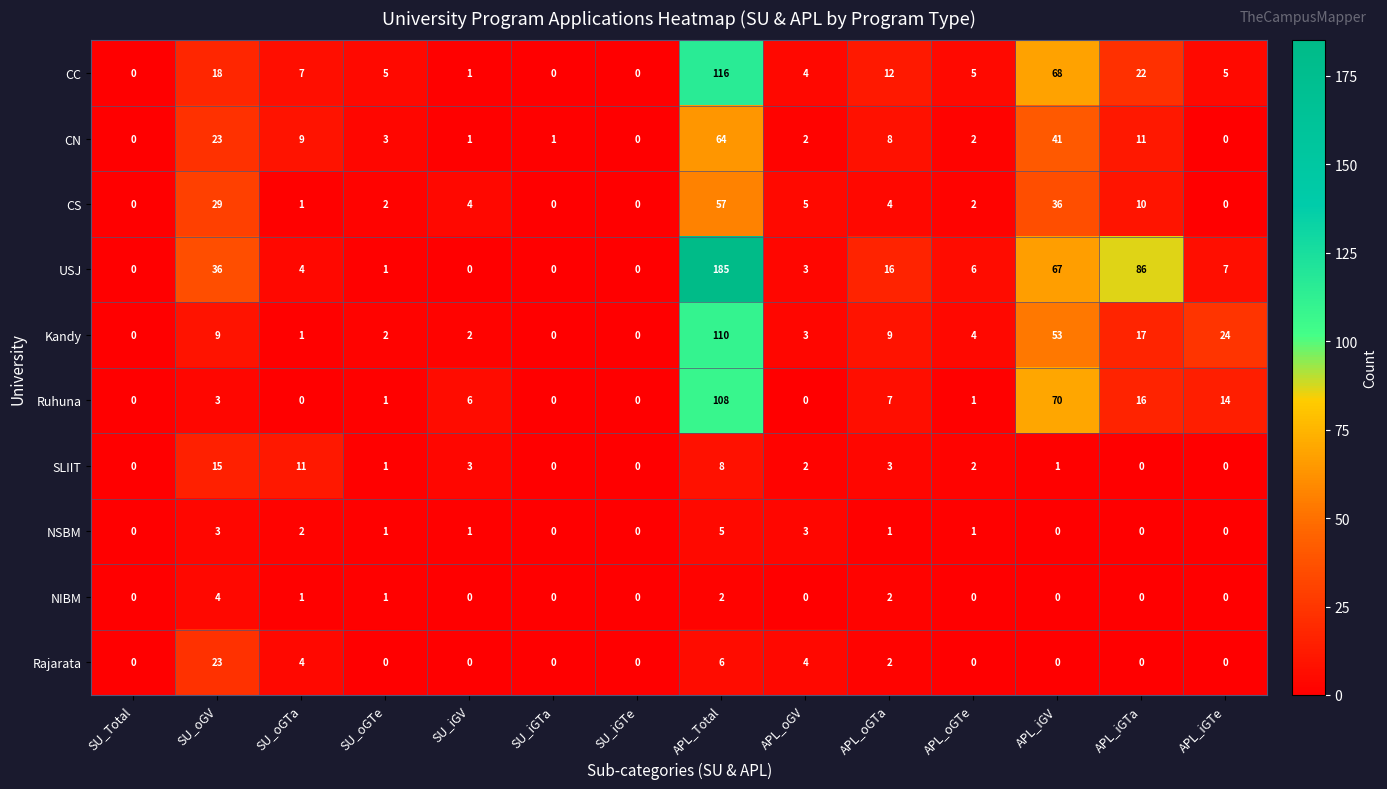

Where is Rajarata nearest to the value 11?

APL_Total